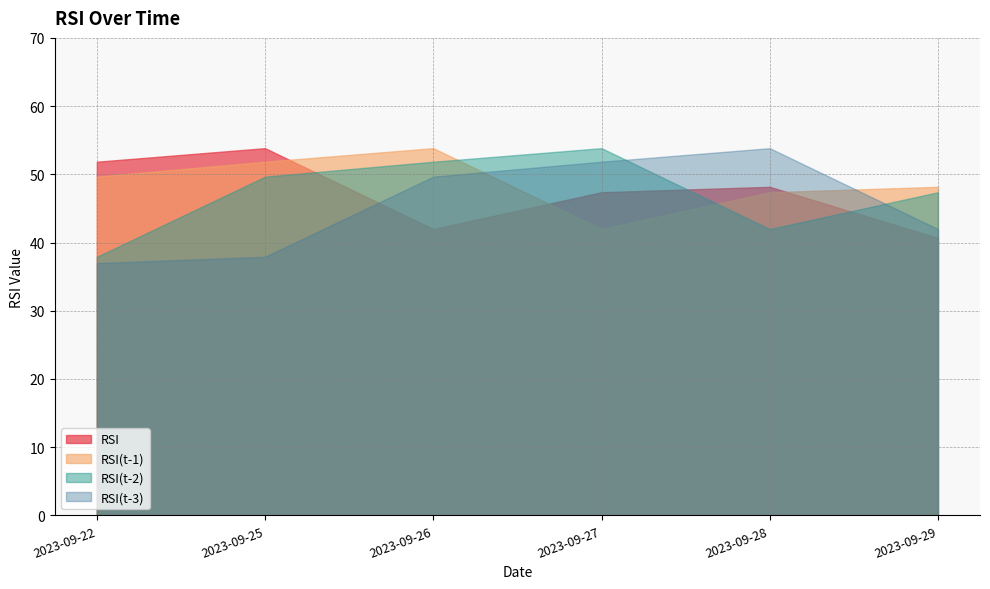

The RSI series shows 47.4 at 2023-09-27. True or false?

True